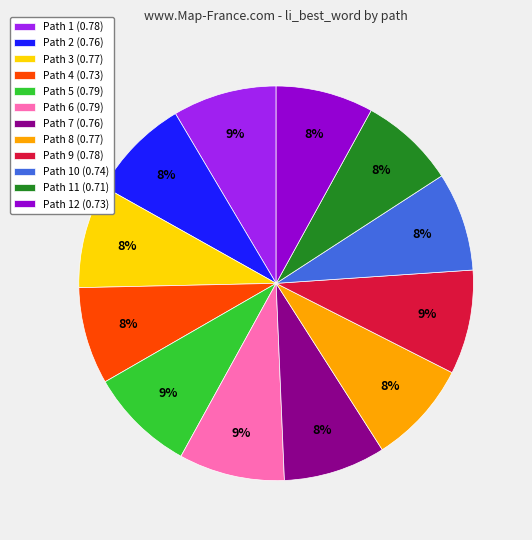

Is it true that Path 12 (0.73) is 17% of the pie?

False